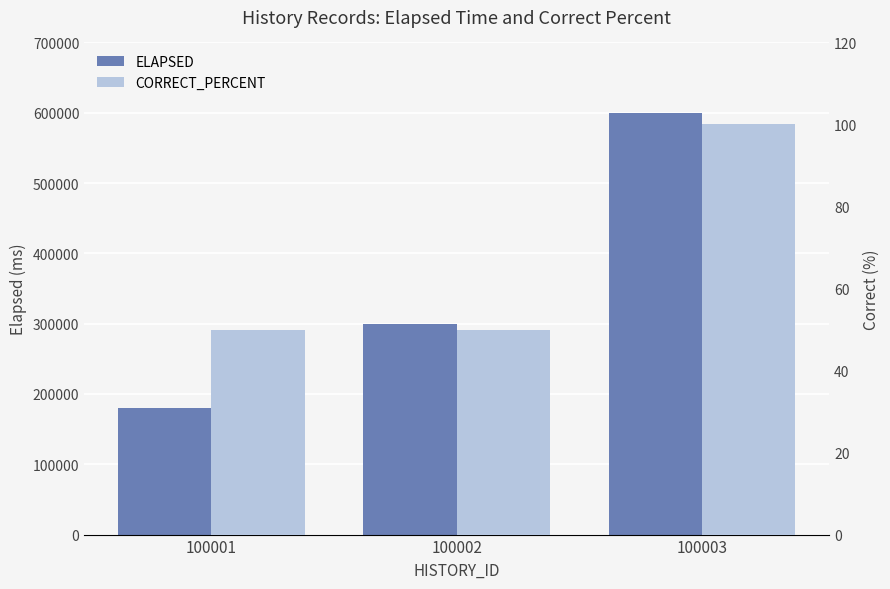

Which category has the lowest value across all series?

100001